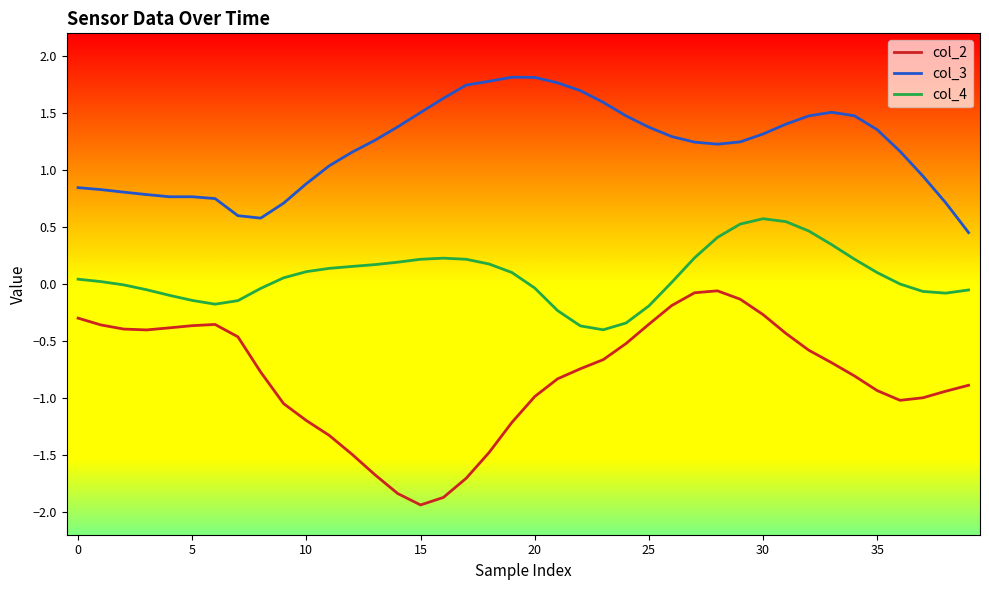

What is the smallest value displayed?

-1.9